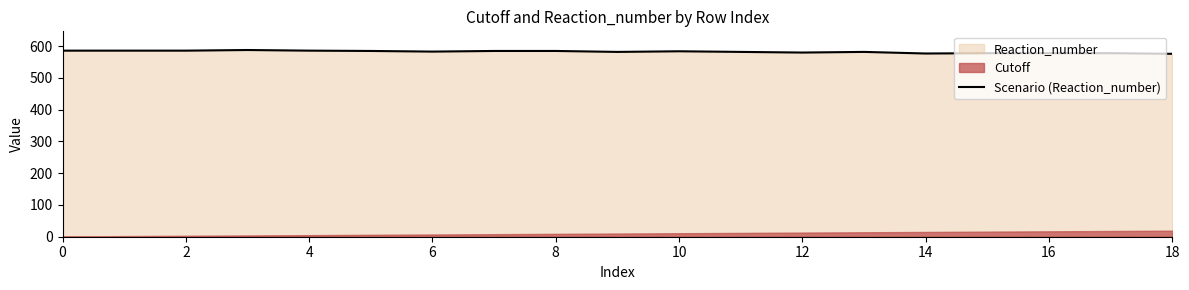

Reading left to right, extract all data points from this chart.

586	586	586	588	586	585	583	585	585	582	584	582	580	582	577	578	578	578	576